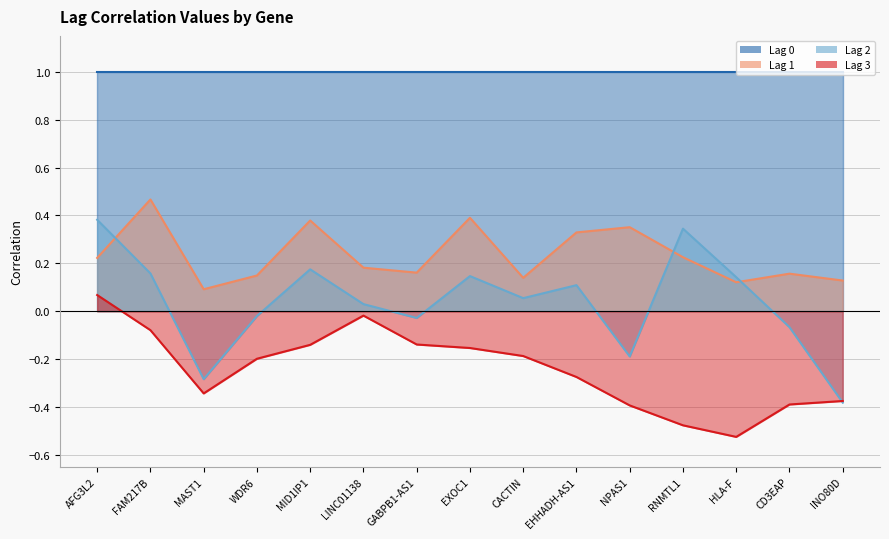

How many interior local valleys does the Lag 1 series have?

4